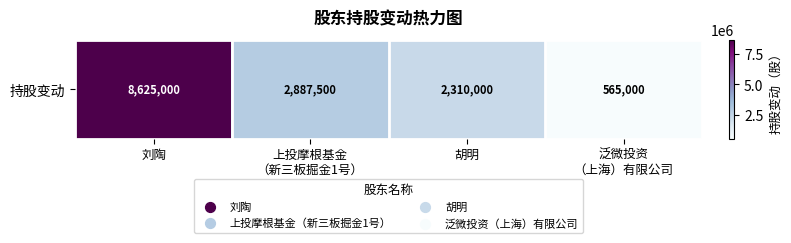

Rank the categories by value from lowest to highest.

泛微投资
（上海）有限公司, 胡明, 上投摩根基金
（新三板掘金1号）, 刘陶